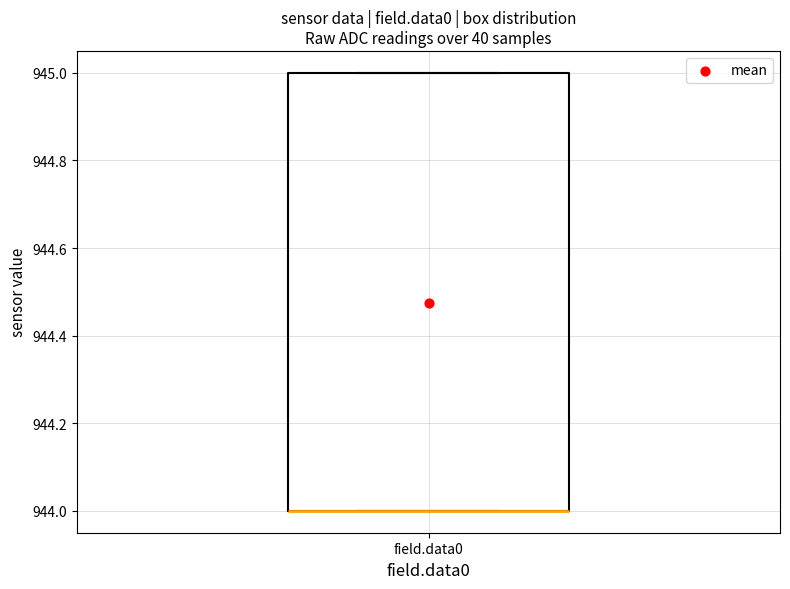

Transcribe this box plot: give where the median line is, the range the box spans, and where the two whiskers end, as read against the y-axis. The values are not printed on the chart, so give them approximately, as read against the axis.

median 944 (drawn on the box's lower edge), box 944 to 945, whiskers 944 to 945